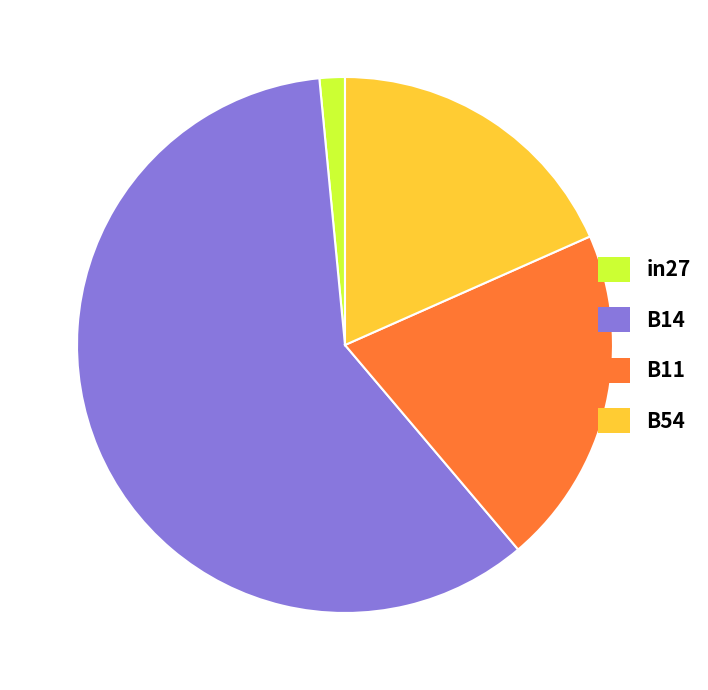

How many segments does this pie chart have?

4